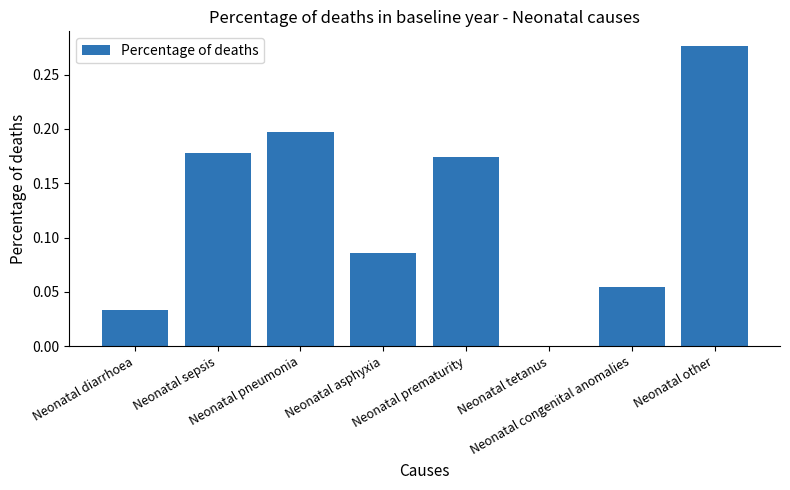

Reading left to right, extract all data points from this chart.

Neonatal diarrhoea=0.0	Neonatal sepsis=0.2	Neonatal pneumonia=0.2	Neonatal asphyxia=0.1	Neonatal prematurity=0.2	Neonatal tetanus=0.0	Neonatal congenital anomalies=0.1	Neonatal other=0.3